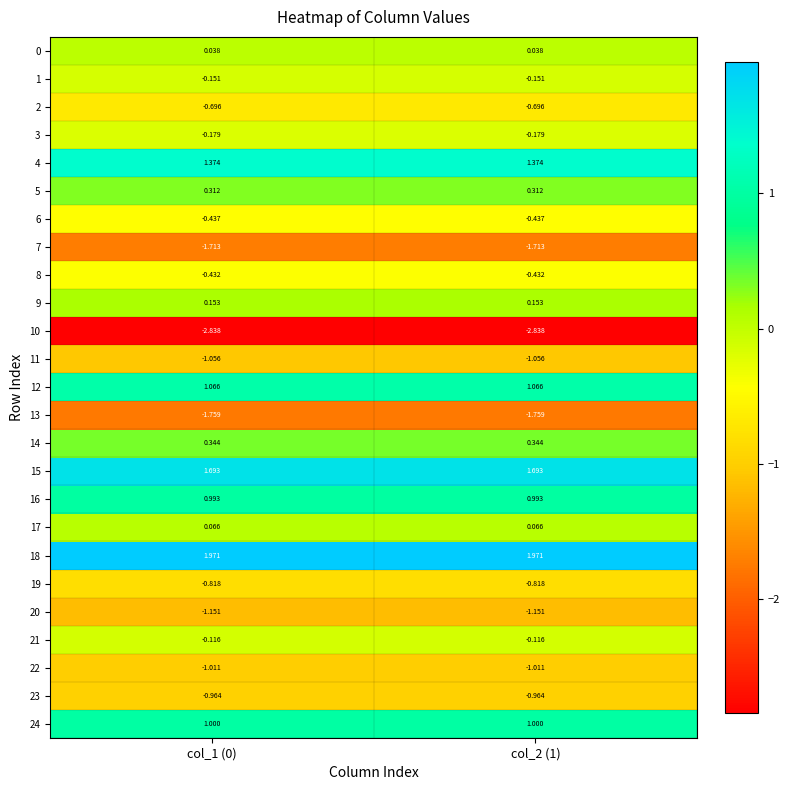

Is the value of 14 at col_1 (0) greater than the value of 18 at col_2 (1)?

No